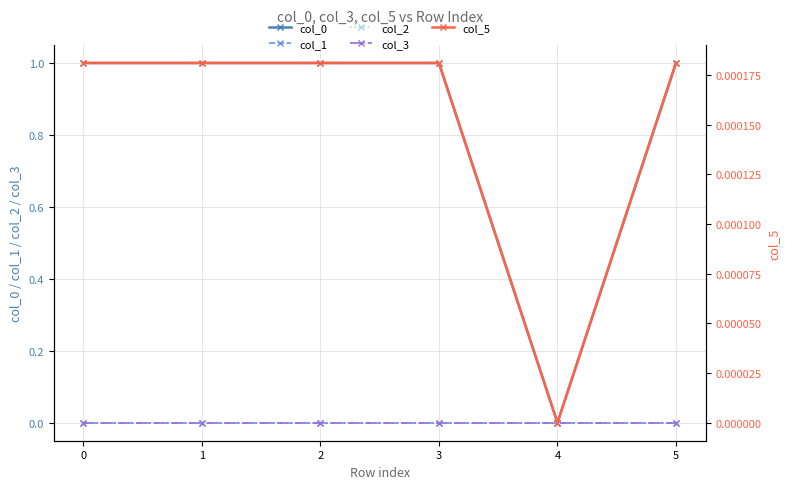

What are all the series names shown in the legend?

col_0, col_1, col_2, col_3, col_5